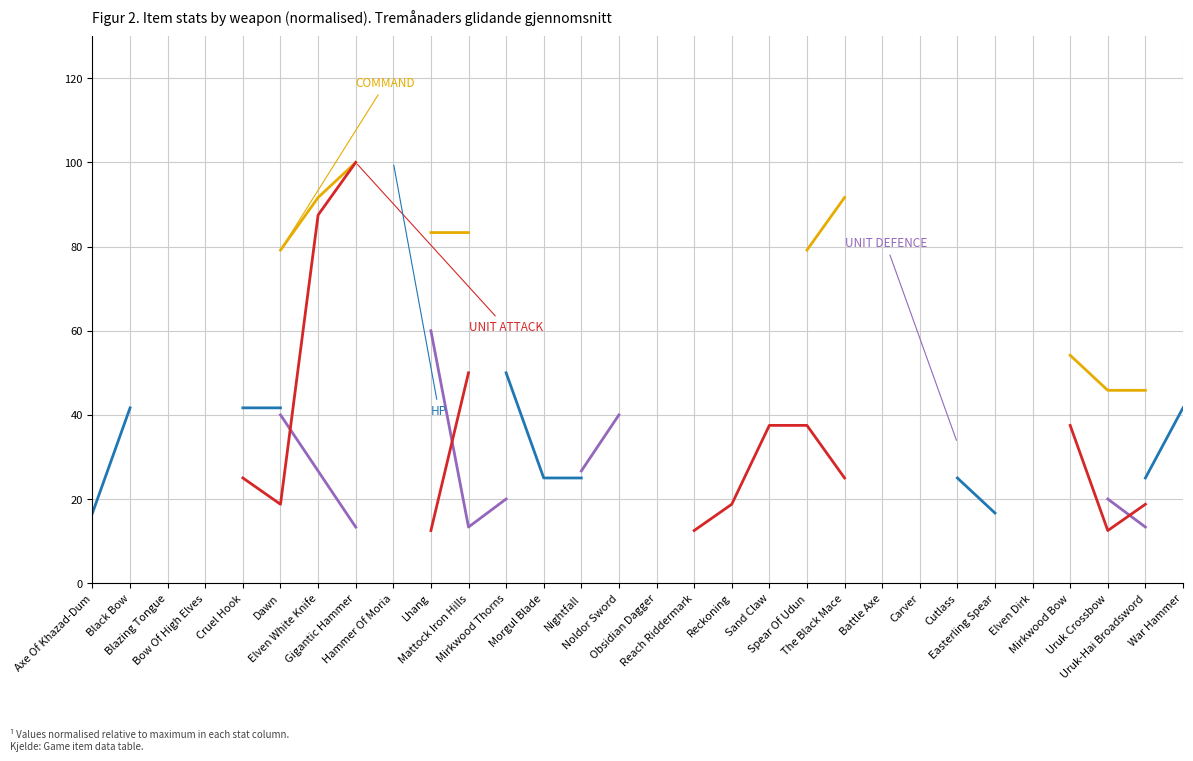

What is the label of the 11th point from the right?

Spear Of Udun